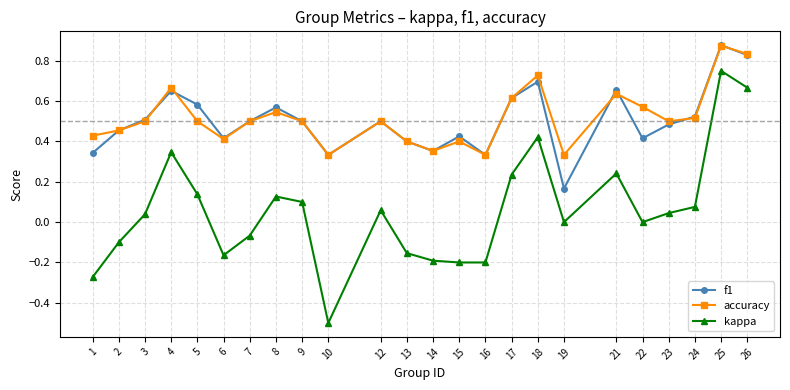

The value of kappa at 17 is 0.4. True or false?

False